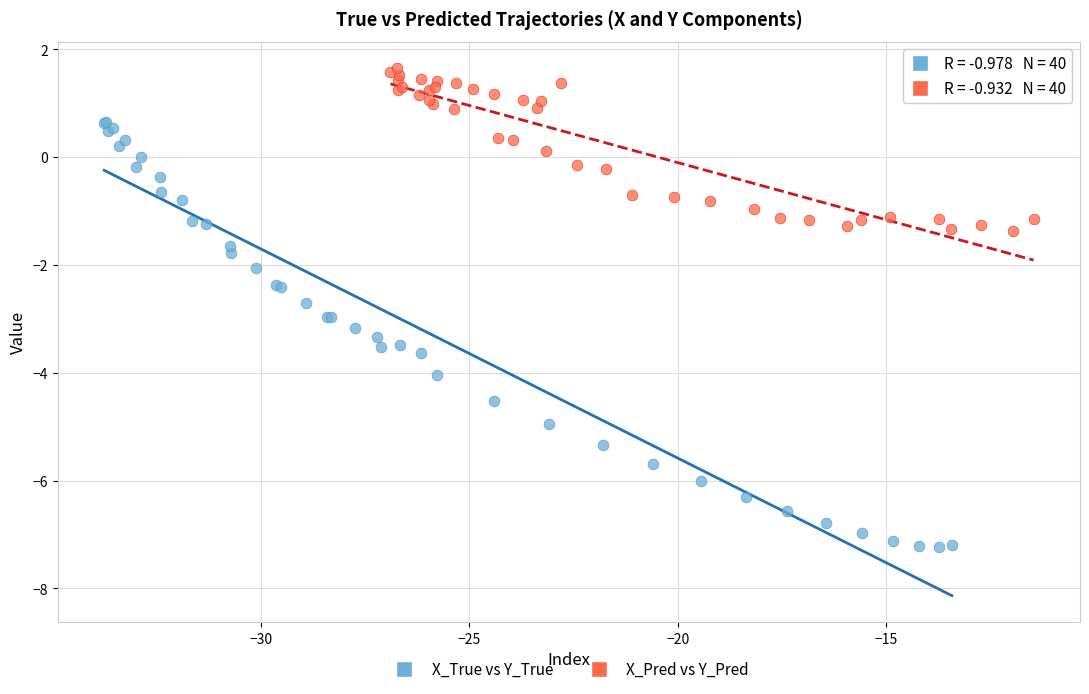

What are all the series names shown in the legend?

X_True vs Y_True, X_Pred vs Y_Pred